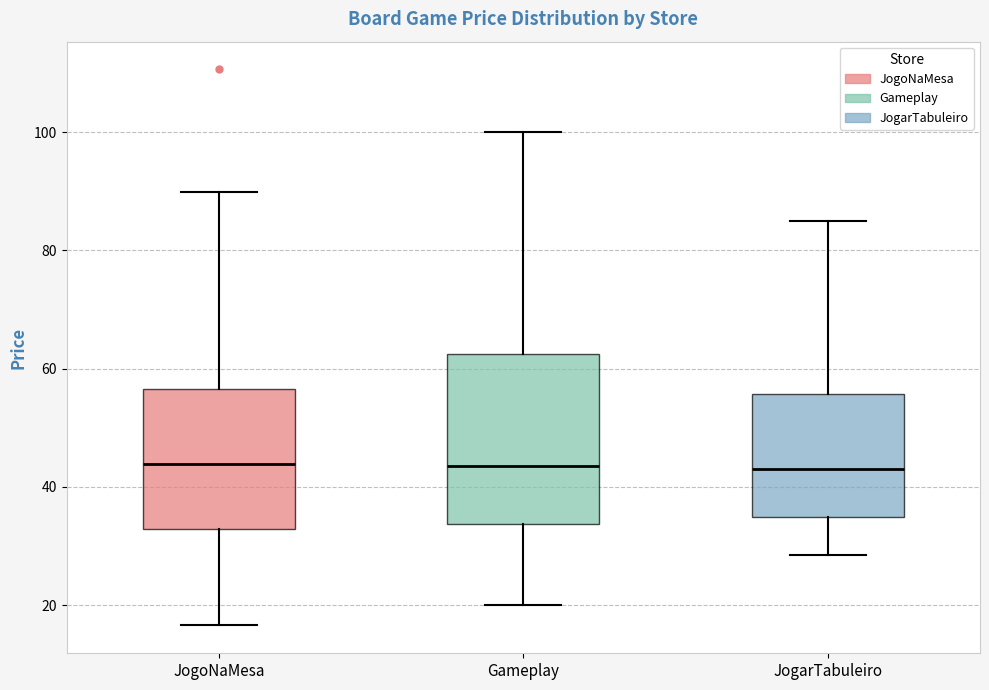

Reading left to right, transcribe this box plot: for each box, give where its median line is, the range the box spans, and where its two whiskers end, as read against the y-axis. The values are not printed on the chart, so give them approximately, as read against the axis.

JogoNaMesa: median 44, box 32 to 56, whiskers 16 to 90
Gameplay: median 44, box 34 to 62, whiskers 20 to 100
JogarTabuleiro: median 44, box 34 to 56, whiskers 28 to 86